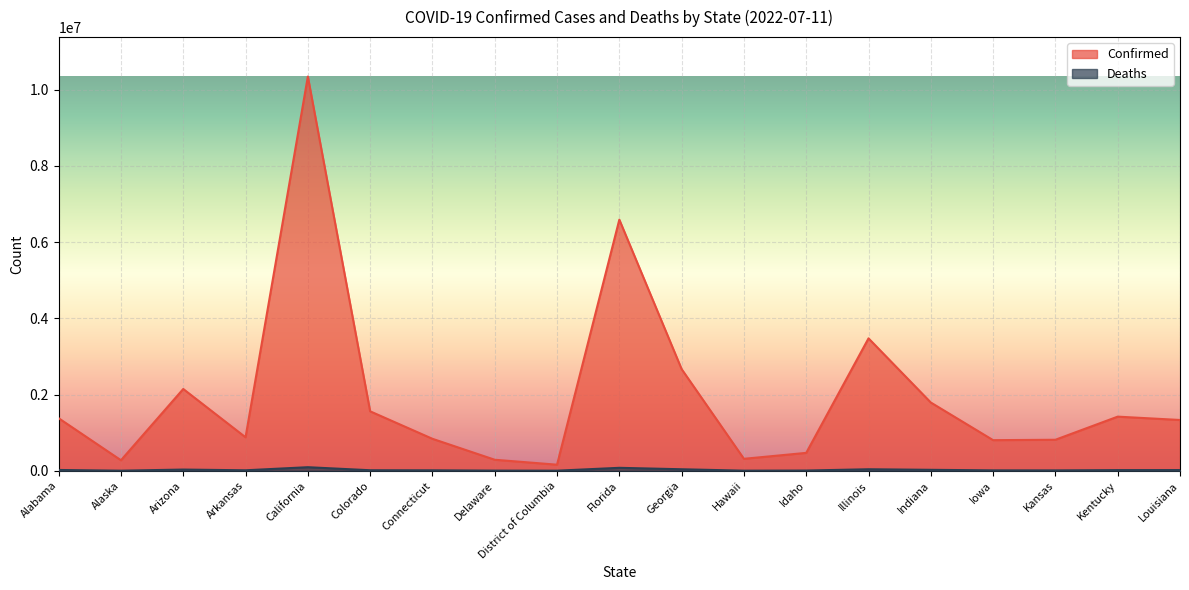

At which category does Confirmed reach its first local peak?

Arizona